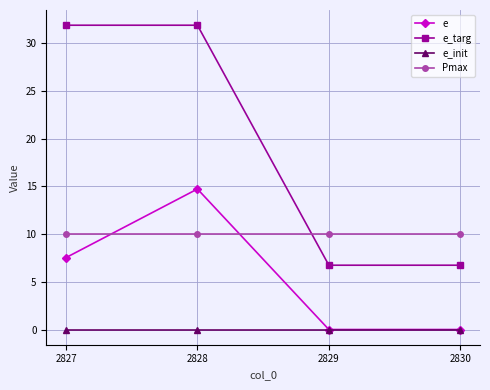

How many lines are shown in the chart?

4